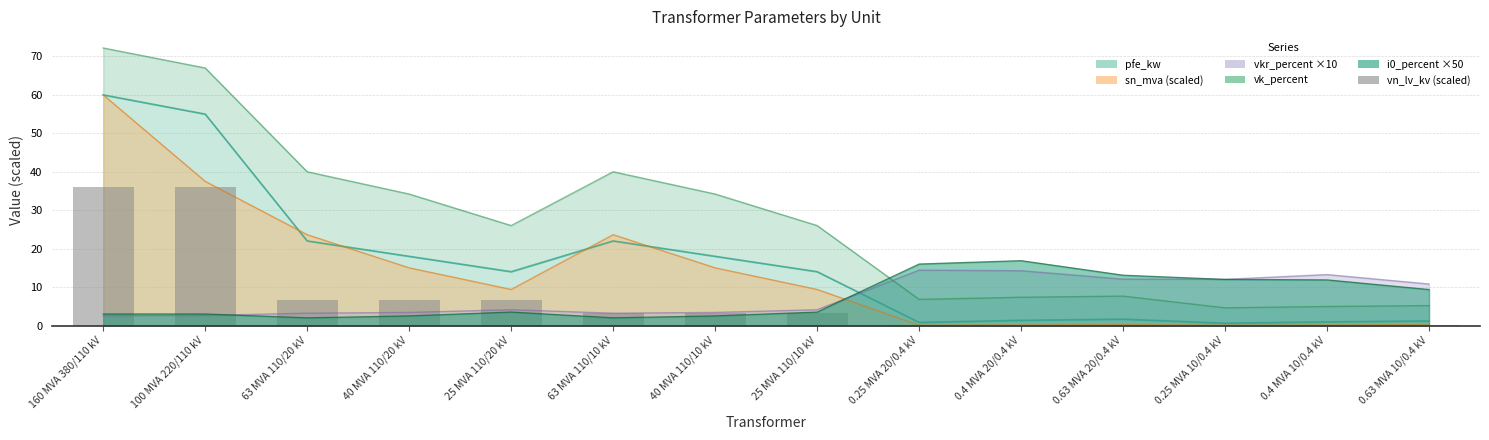

Does the chart contain stacked bars?

No